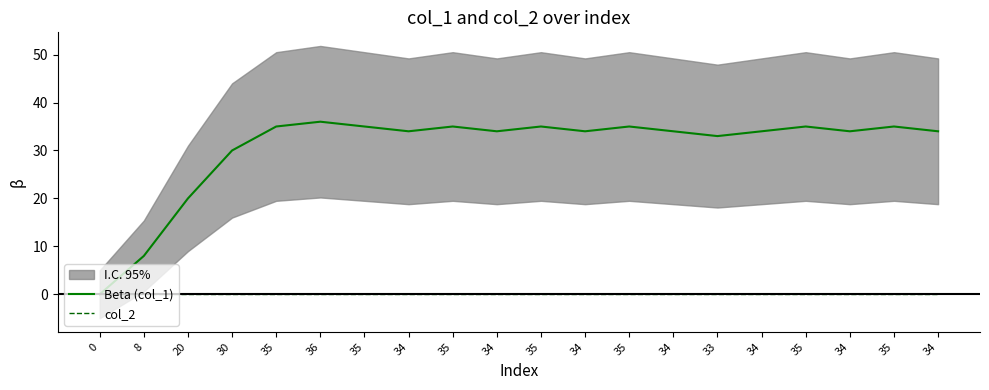

Is it true that Beta (col_1) equals 11 at 20?

False